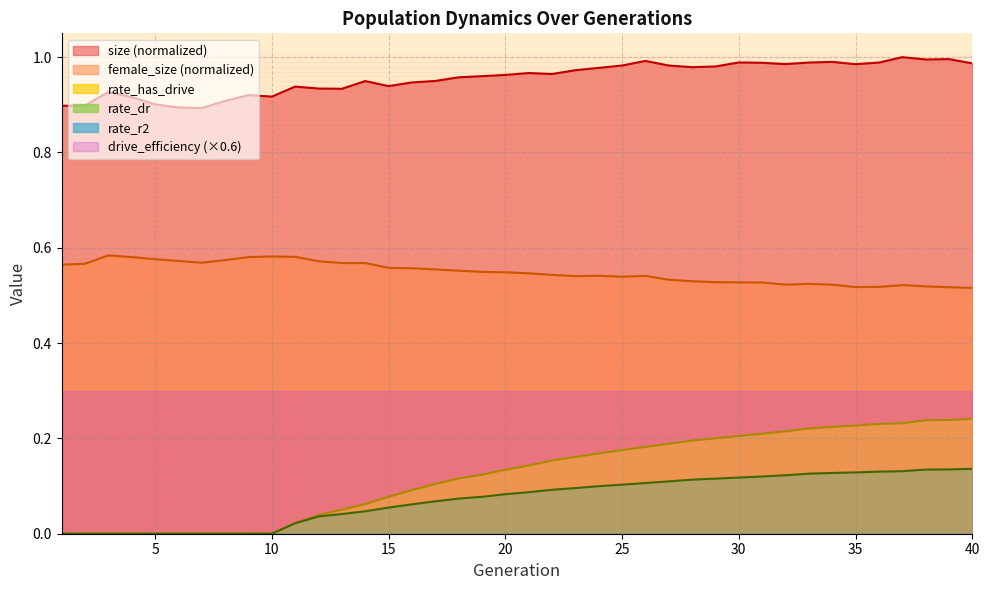

Is it true that rate_has_drive equals 0.0 at 7?

True